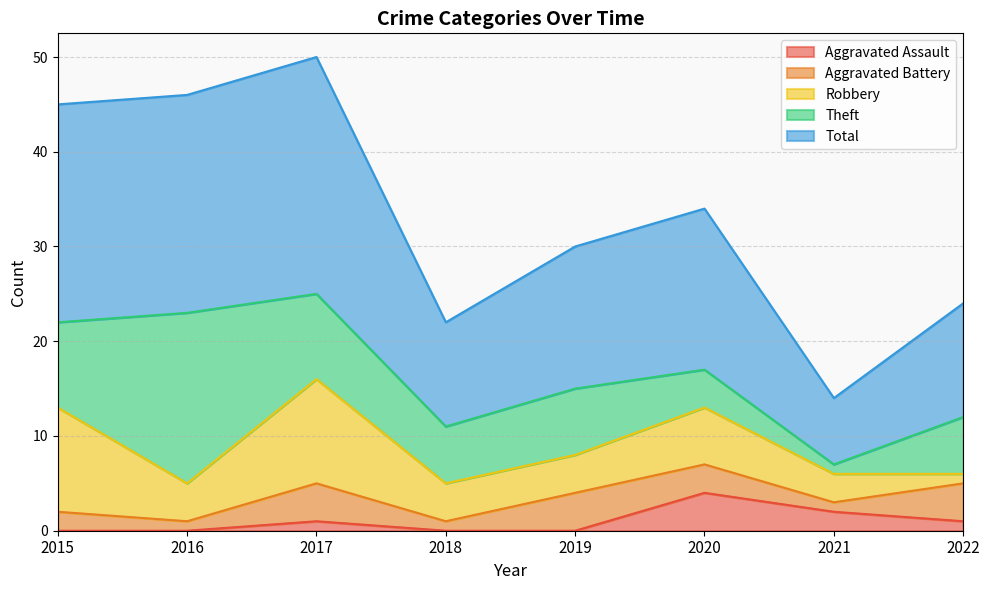

How many interior local peaks does the Aggravated Assault series have?

2